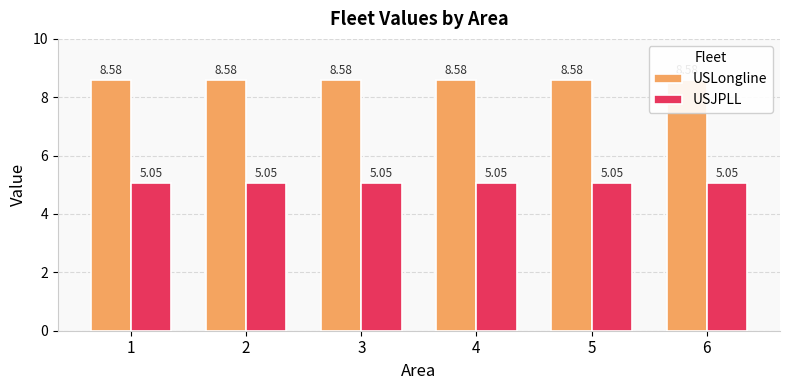

At which category is the sum across all series the highest?

1